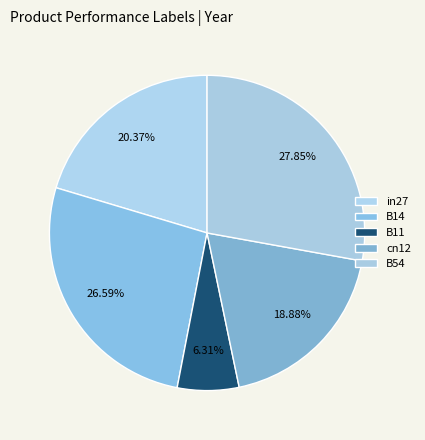

Is B54 the majority of the pie?

No